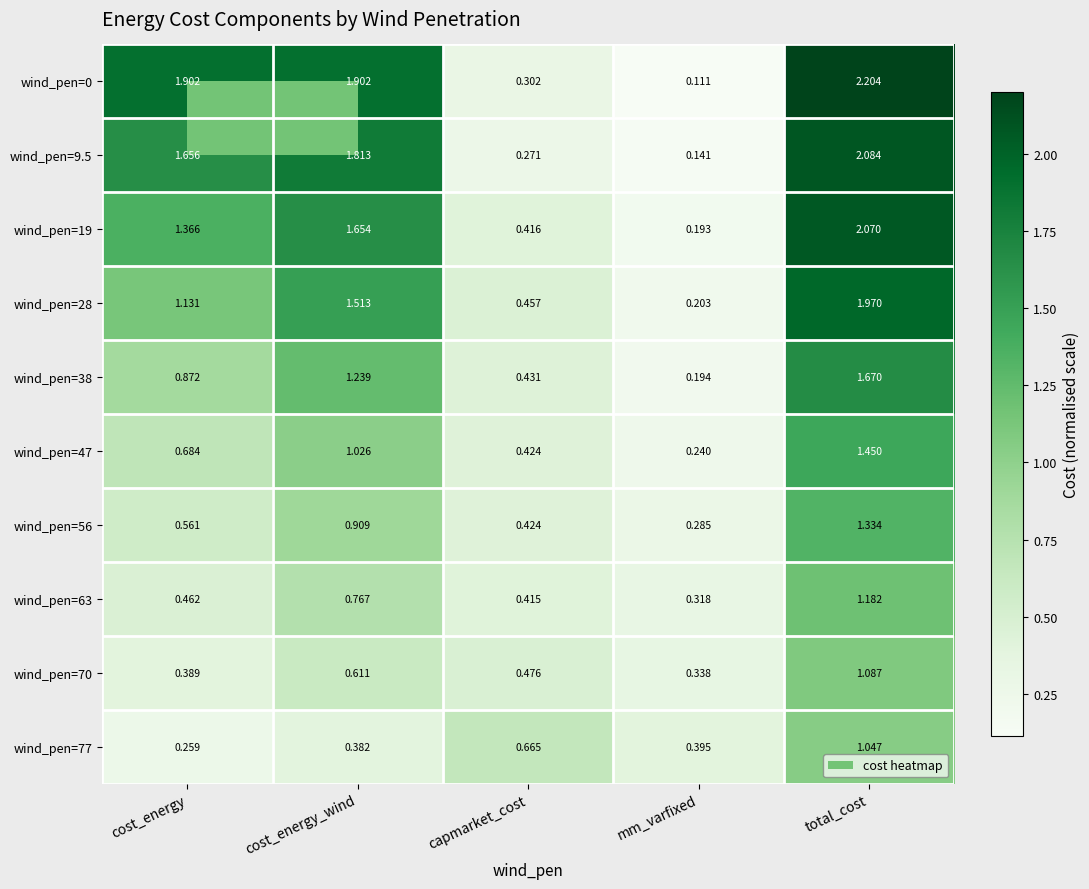

Where is wind_pen=47 nearest to the value 0?

mm_varfixed